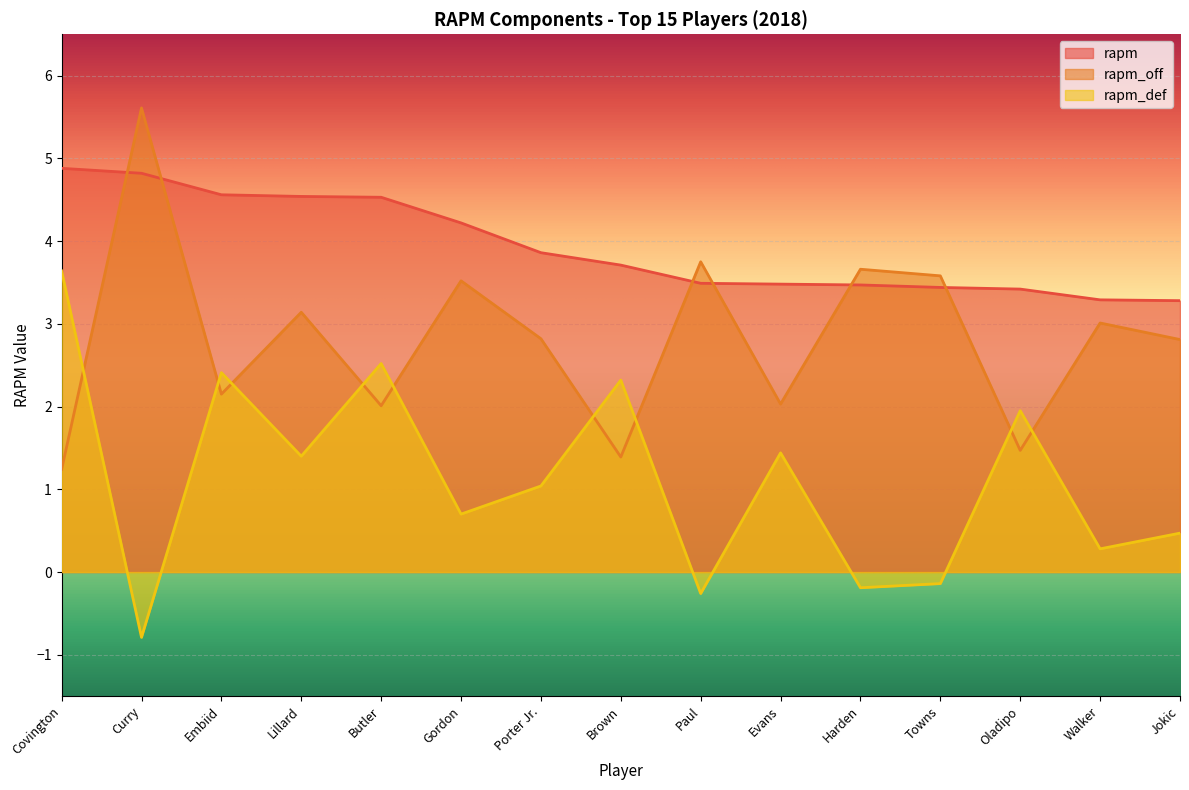

How many times do rapm_off and rapm cross each other?

6